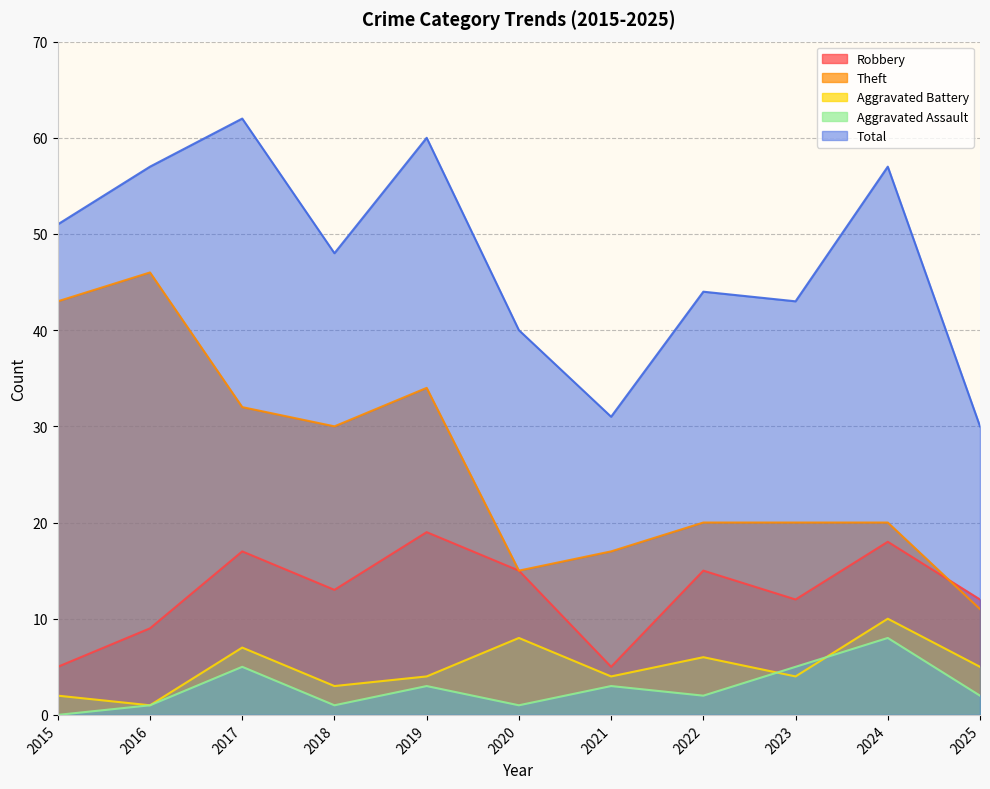

At which label does Theft first exceed 20?

2015